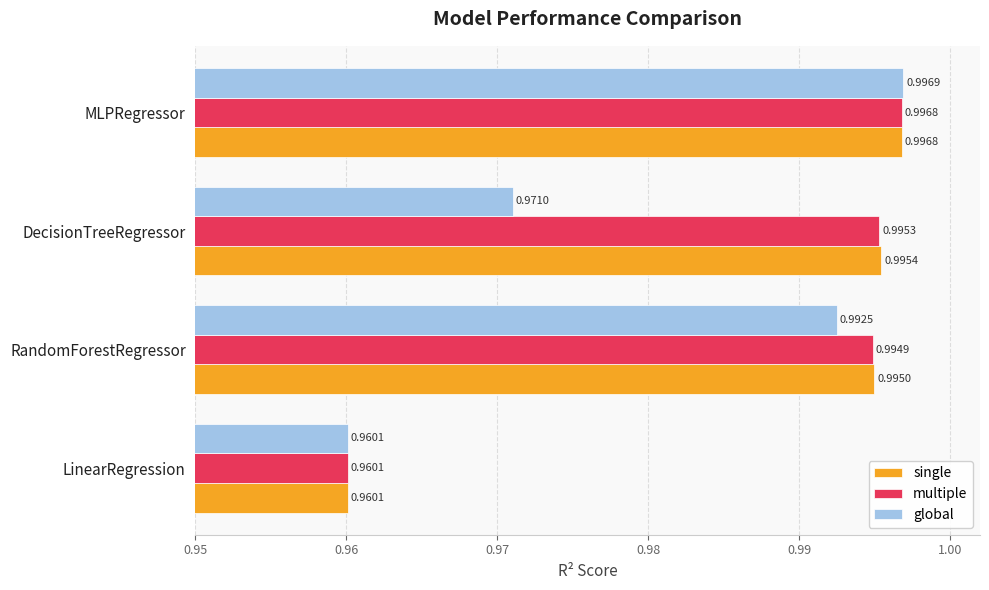

What are all the series names shown in the legend?

single, multiple, global